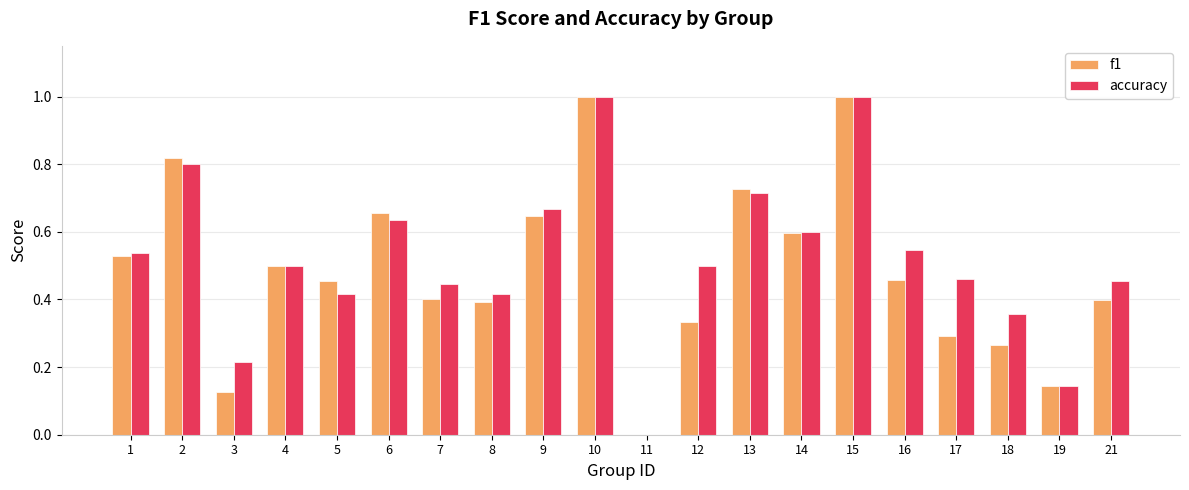

Is it true that accuracy equals 0.5 at 16?

True